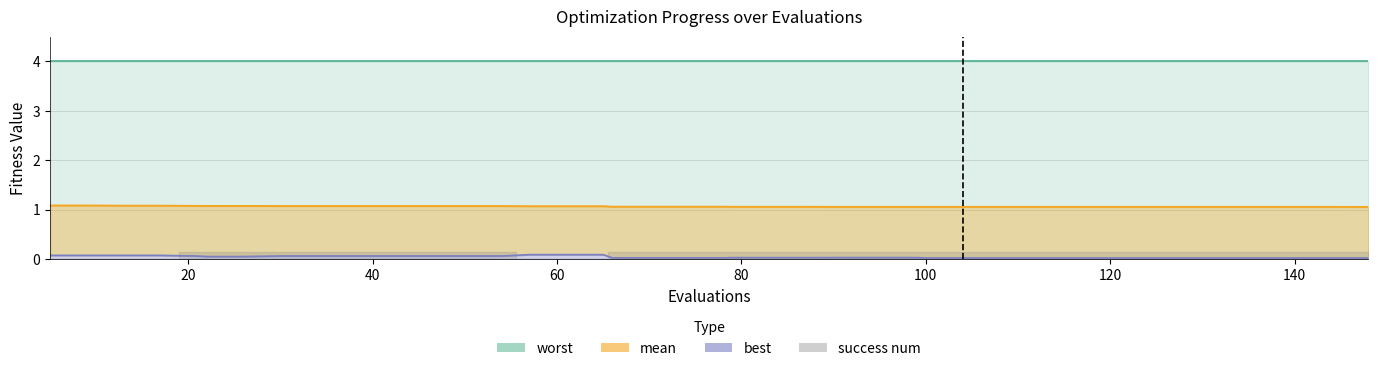

The value of mean line at 0 is 1.5. True or false?

False